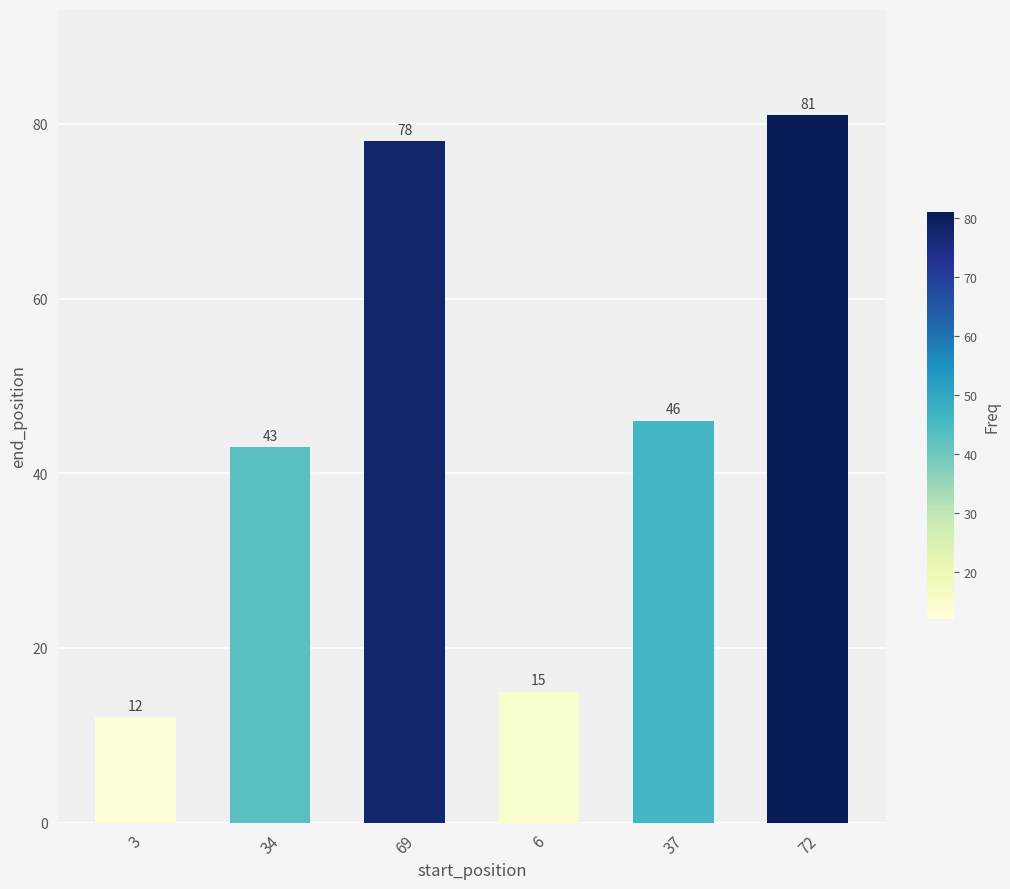

What position from the left is 72?

6